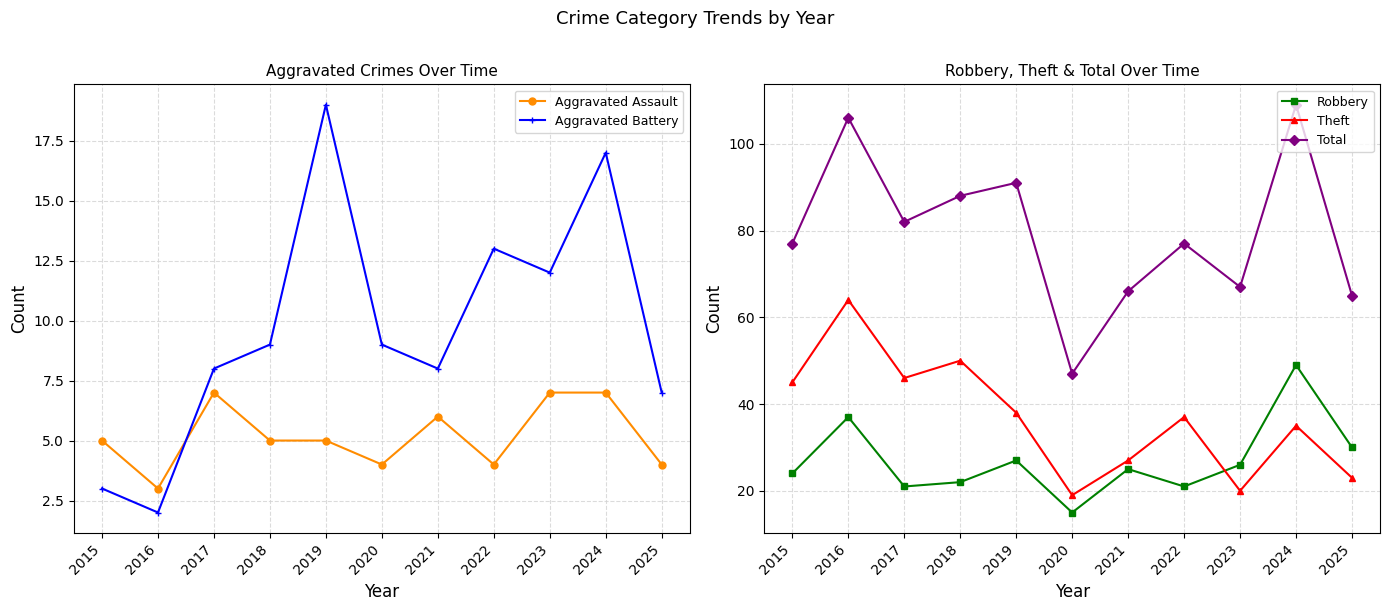

What is the minimum value for Total?

47